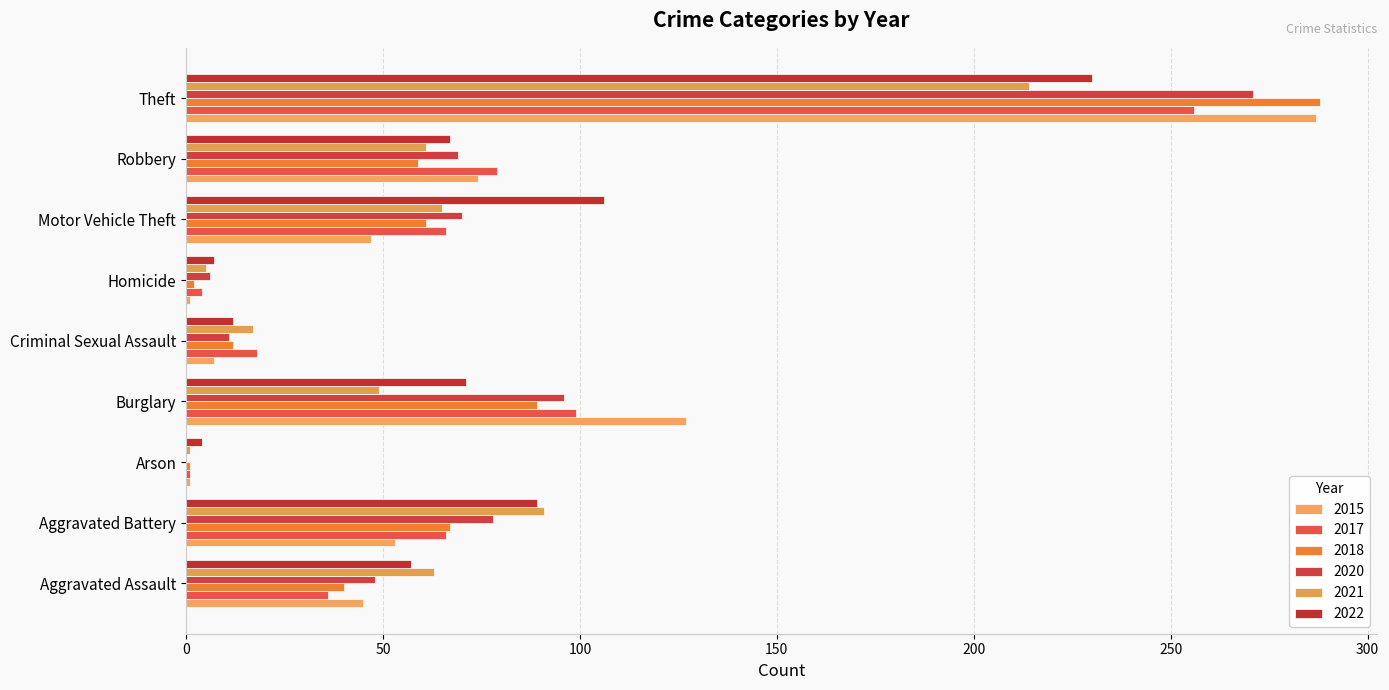

At which label is 2018 closest to 144?

Burglary